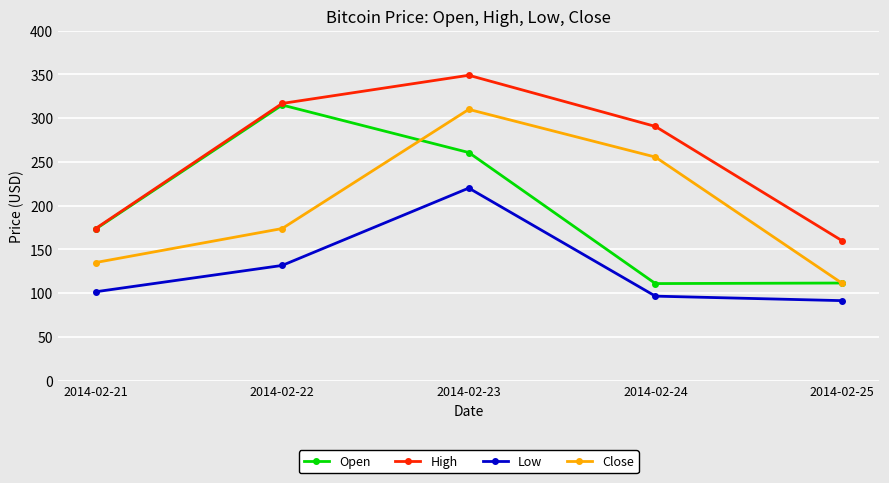

The Open series shows 92.8 at 2014-02-22. True or false?

False